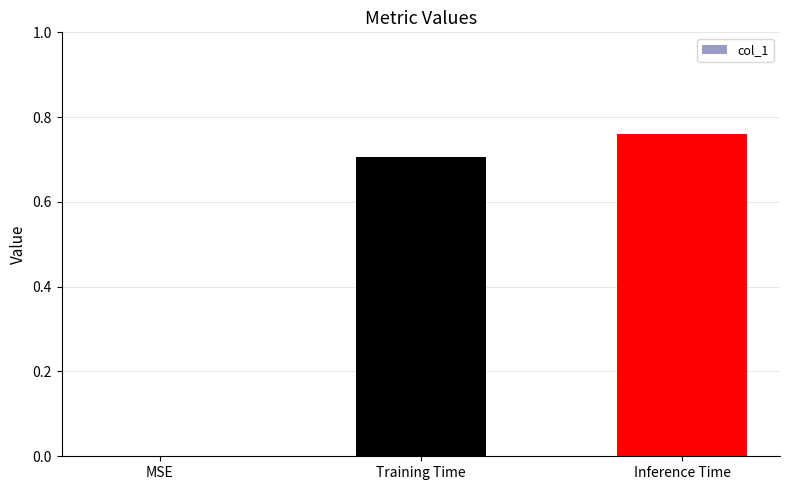

What is the change in value from MSE to Training Time?

+0.7